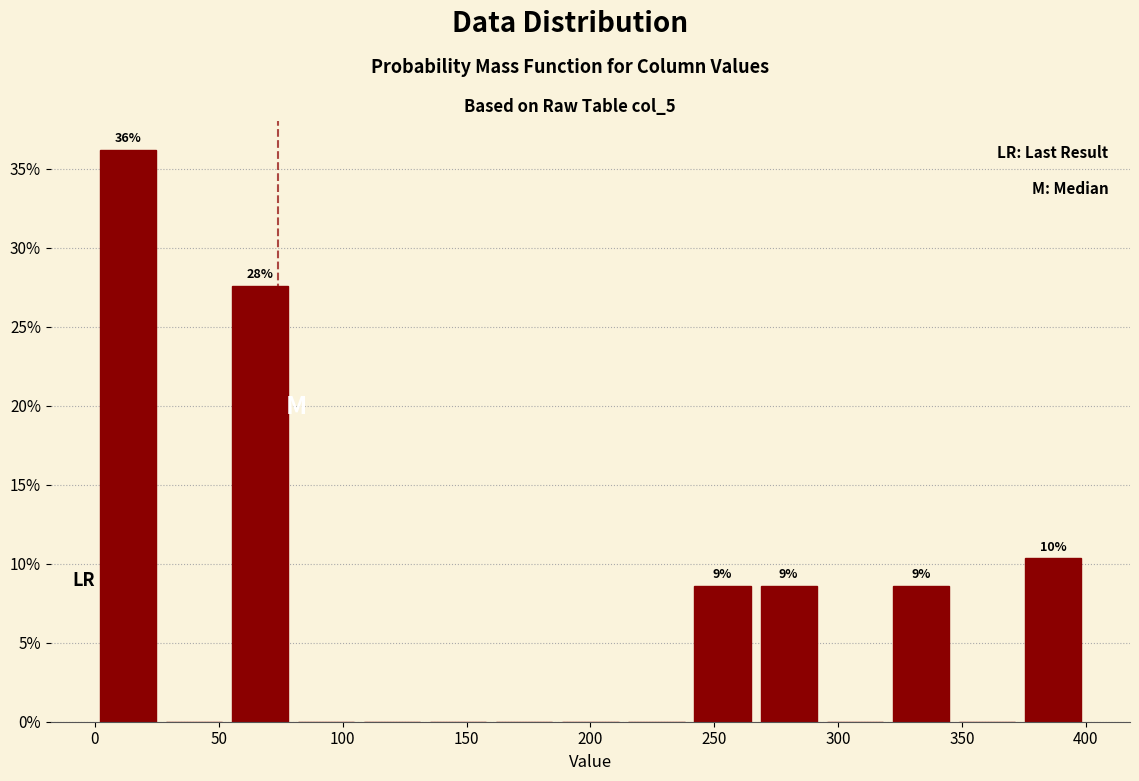

Over which range of the x-axis is the bar tallest?

0 to 25